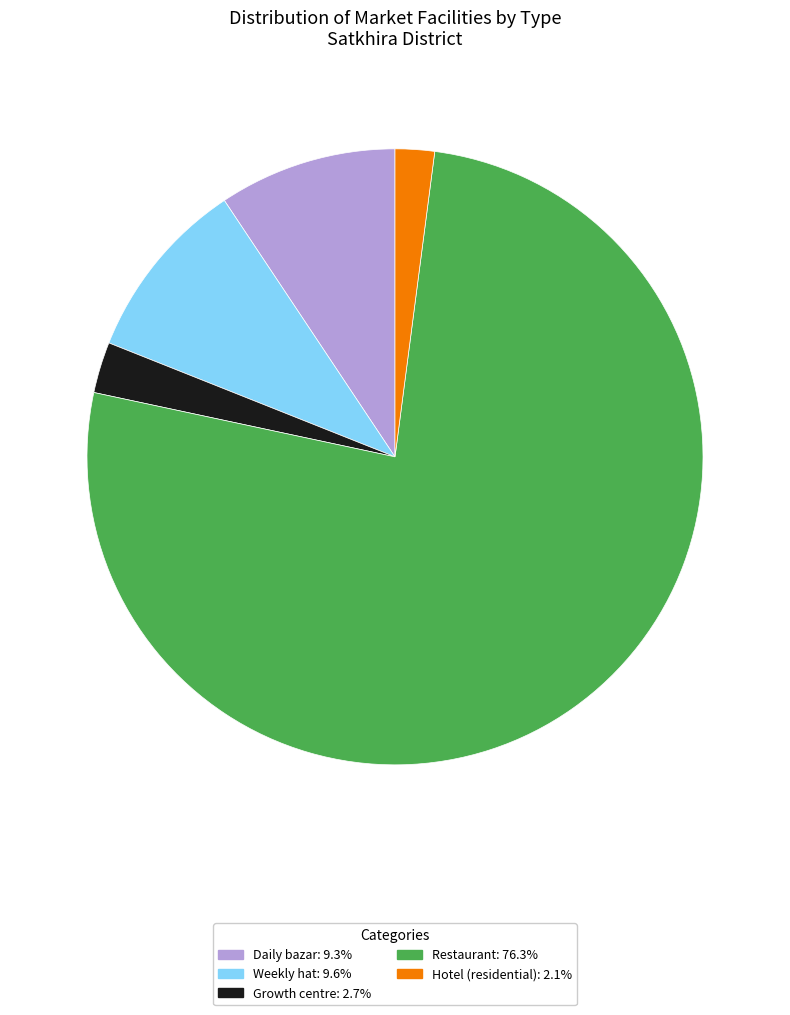

Does any single category account for the majority?

Yes